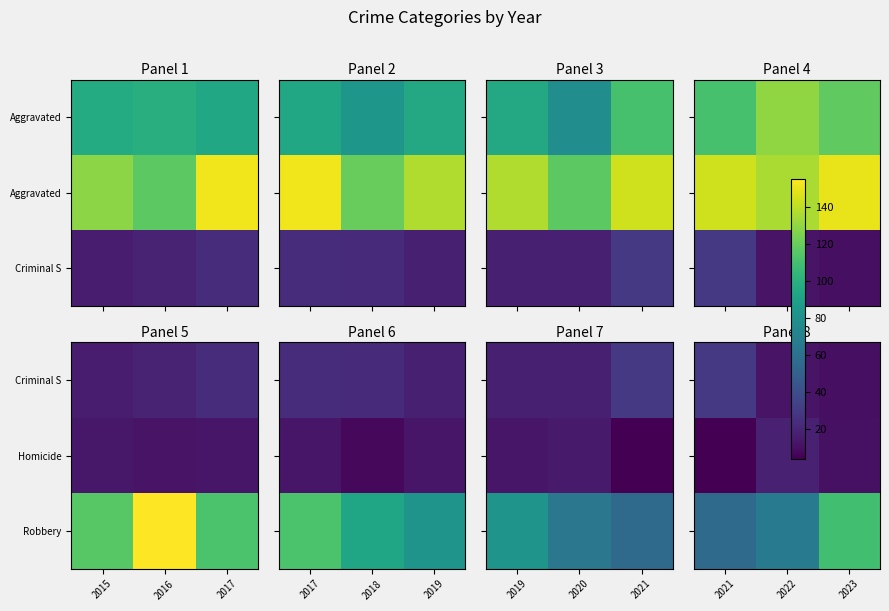

The Homicide series shows 6 at 2021. True or false?

False